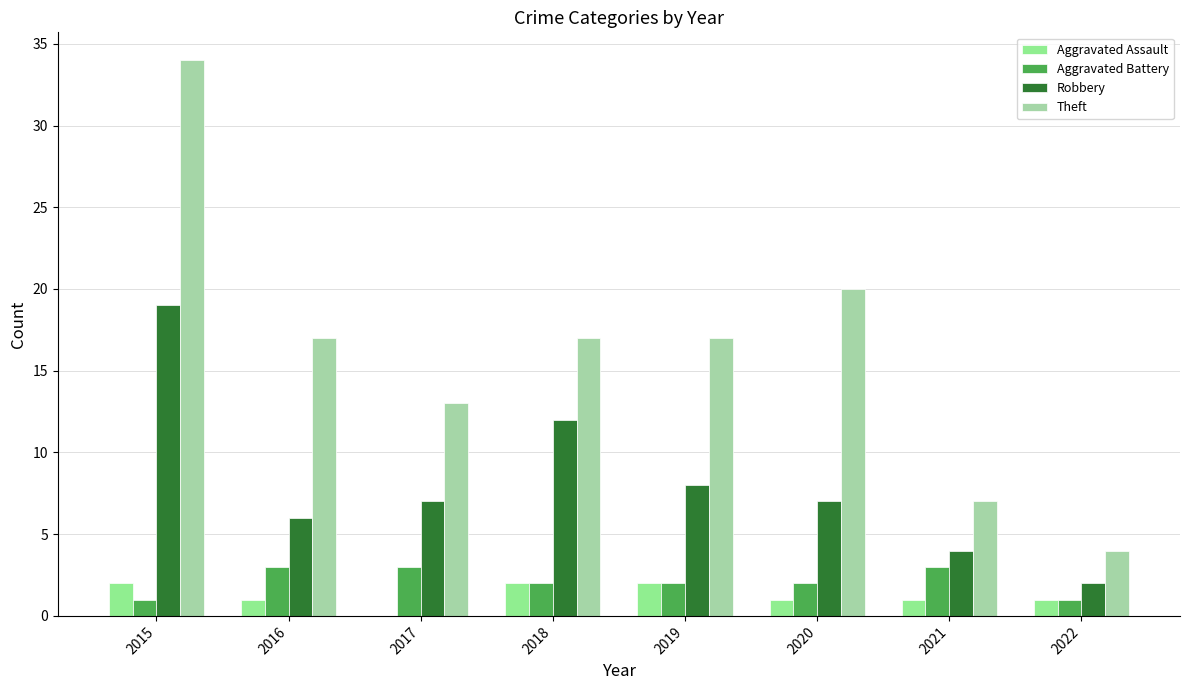

What is the sum of all Theft values?

129